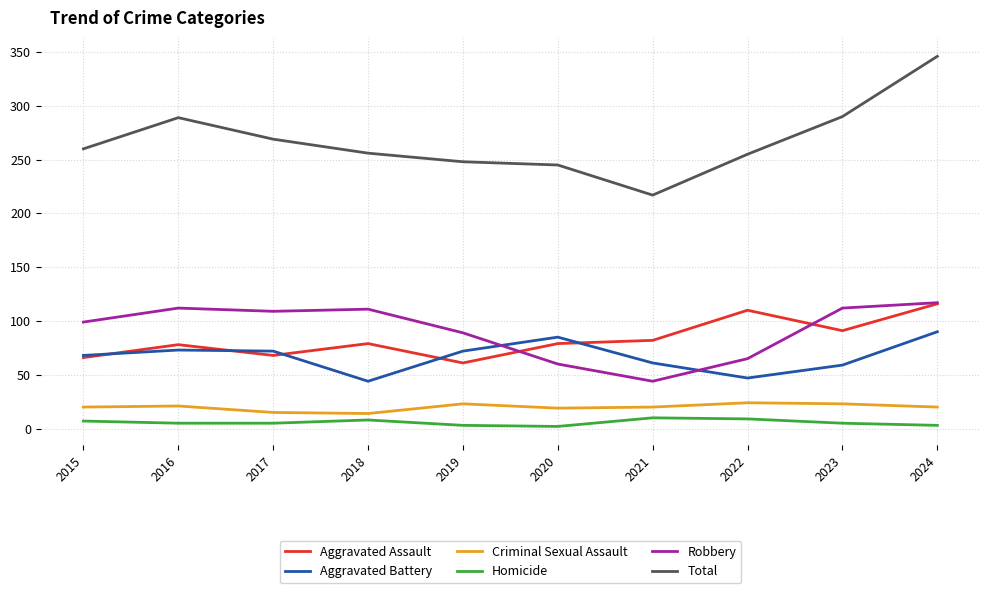

Which series has the largest range (max minus min)?

Total